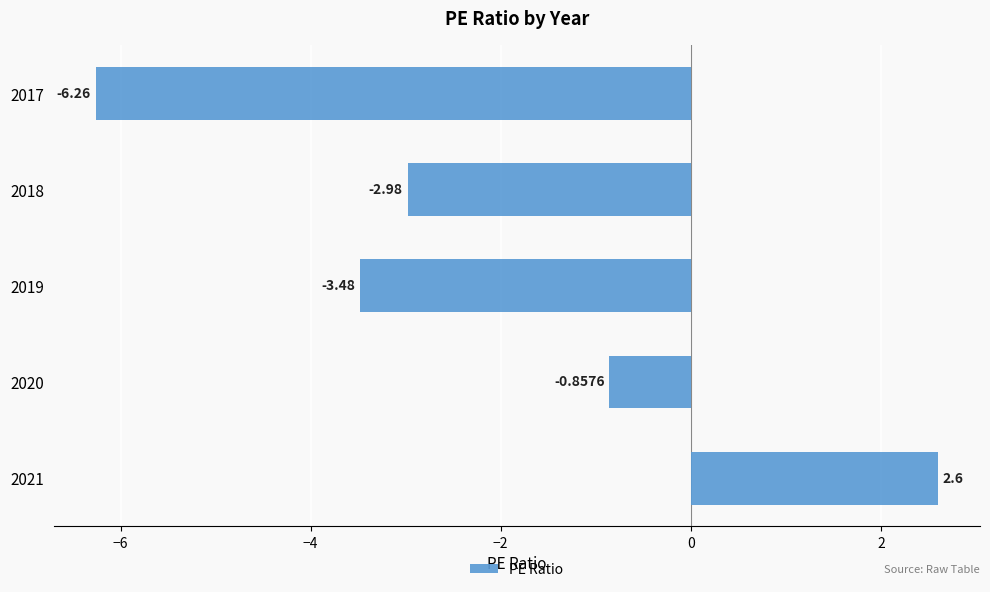

What is the average value?

-2.2